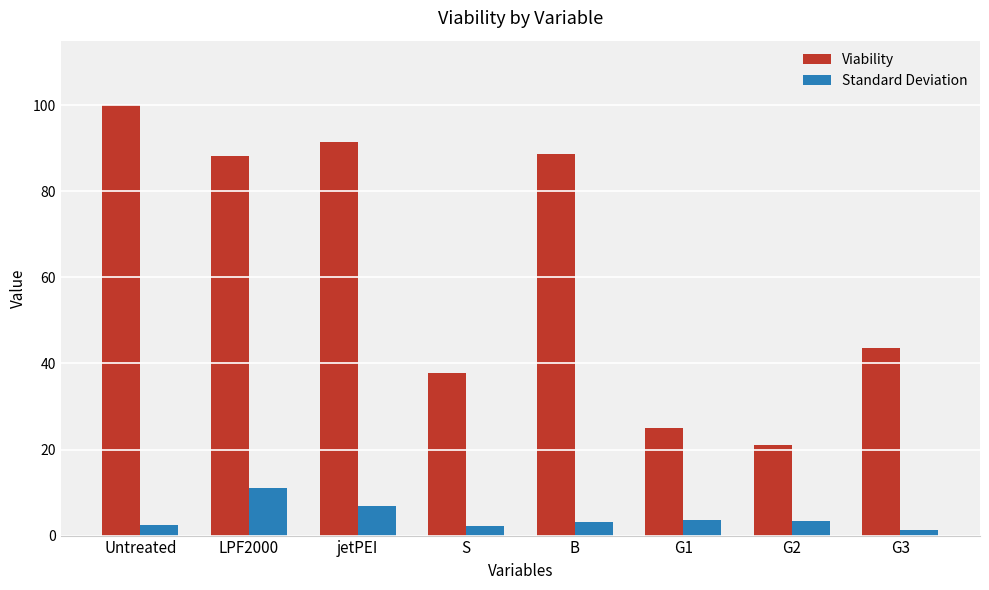

What is the lowest value of the Viability series?

21.1